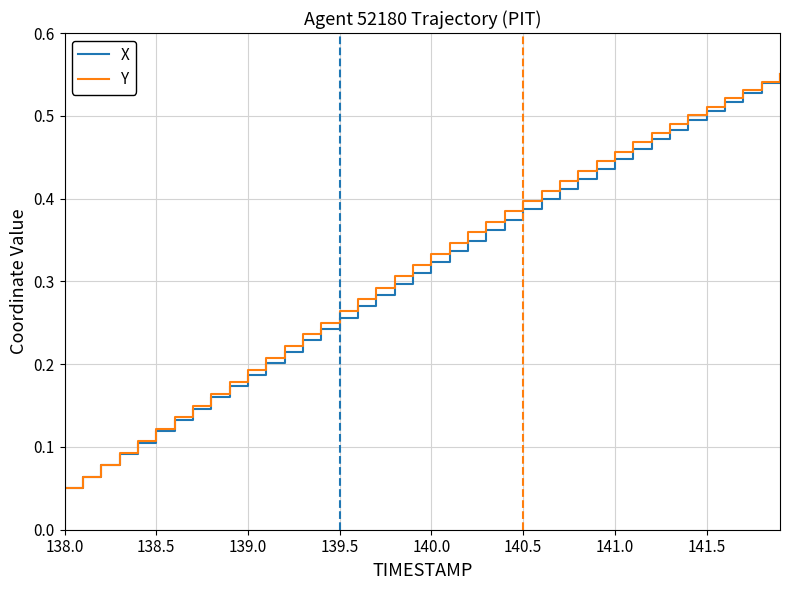

Does the chart have visible grid lines?

Yes